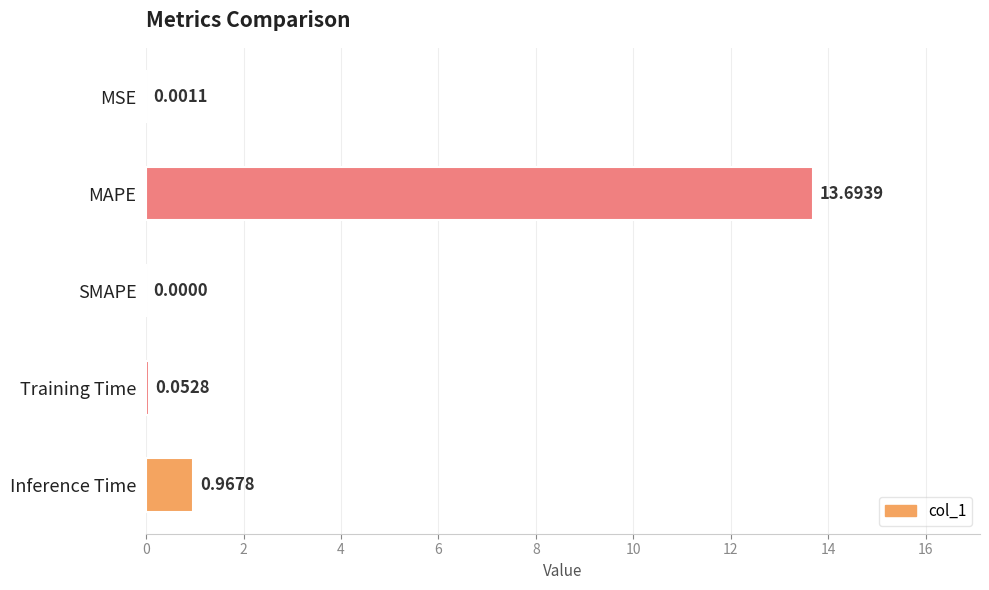

Which category has the highest value across all series?

MAPE